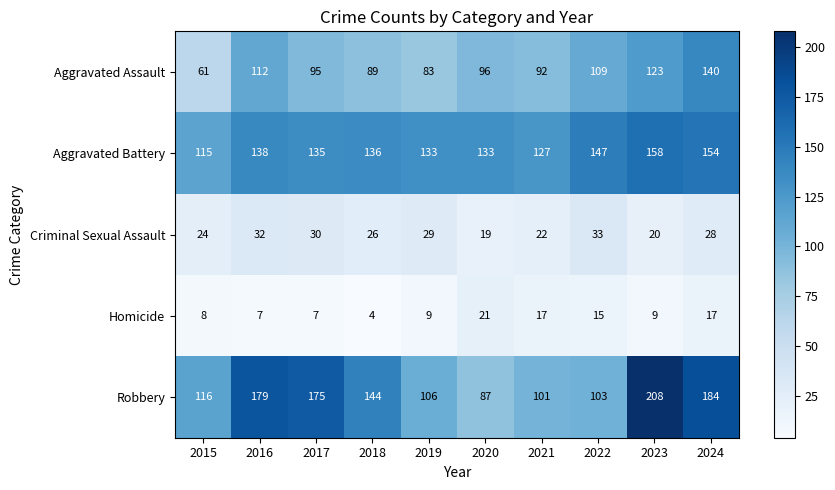

Which label corresponds to the largest value in the chart?

2023